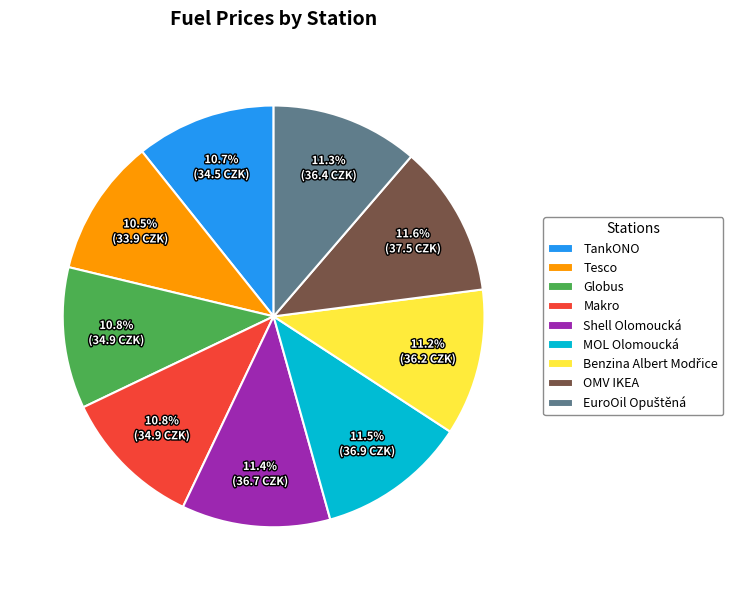

Which has a higher value, Tesco or OMV IKEA?

OMV IKEA